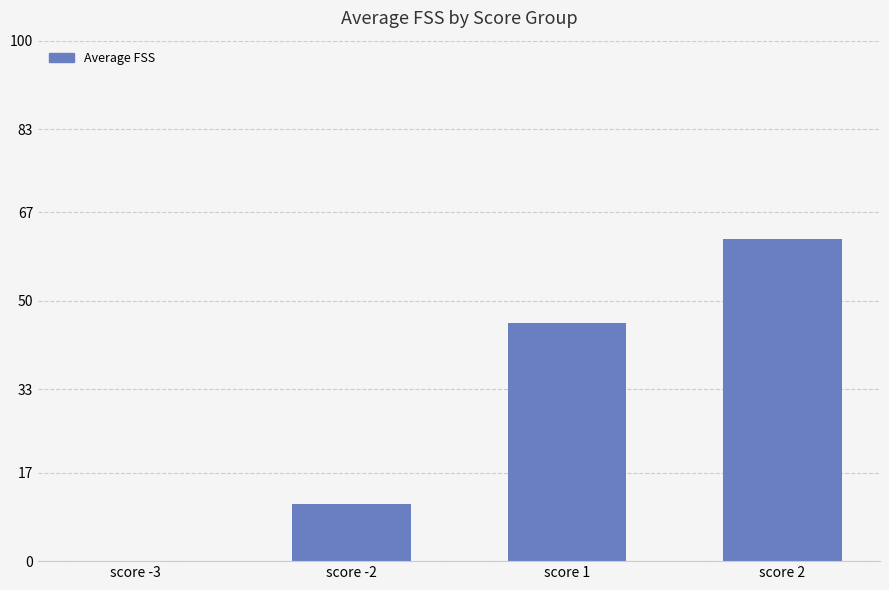

Which label corresponds to the largest value in the chart?

score 2